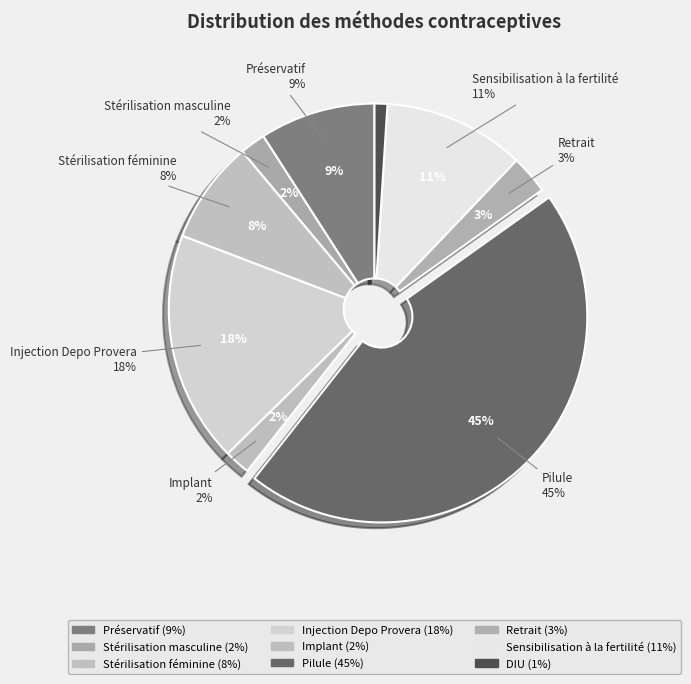

The Retrait slice represents 3% of the pie. True or false?

True